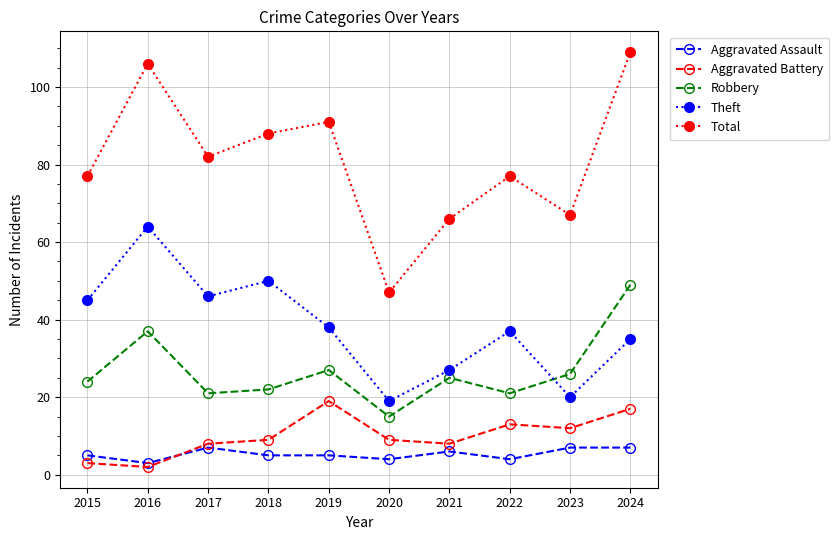

Which category has the highest value across all series?

2024